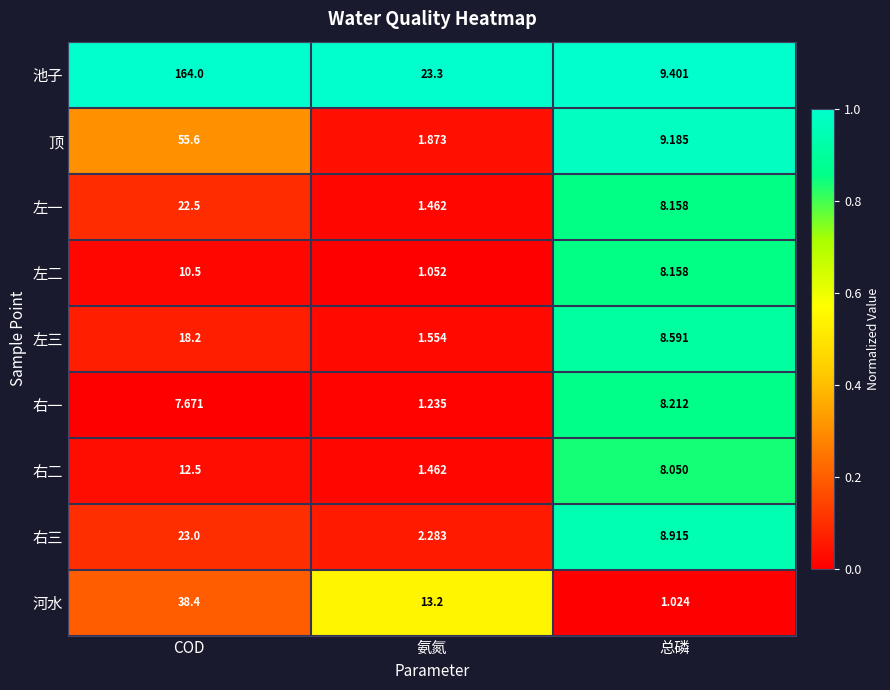

List the labels in order of 左一 value, smallest first.

氨氮, 总磷, COD